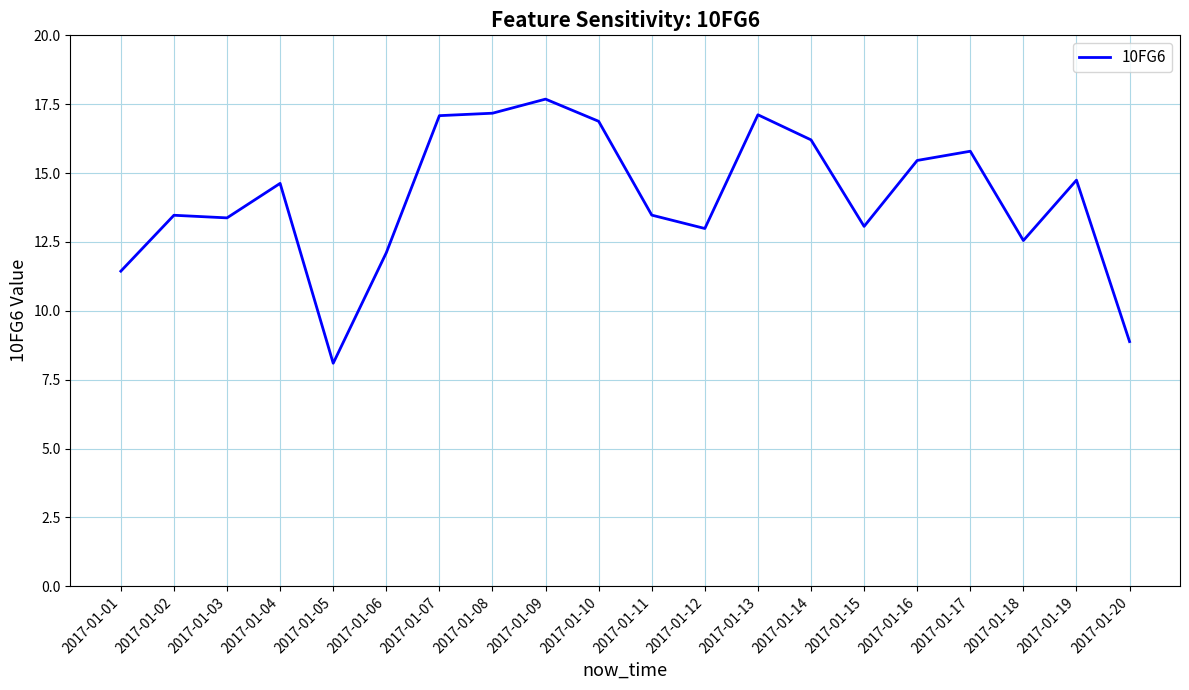

True or false: the data shows 13.5 at 2017-01-02.

True